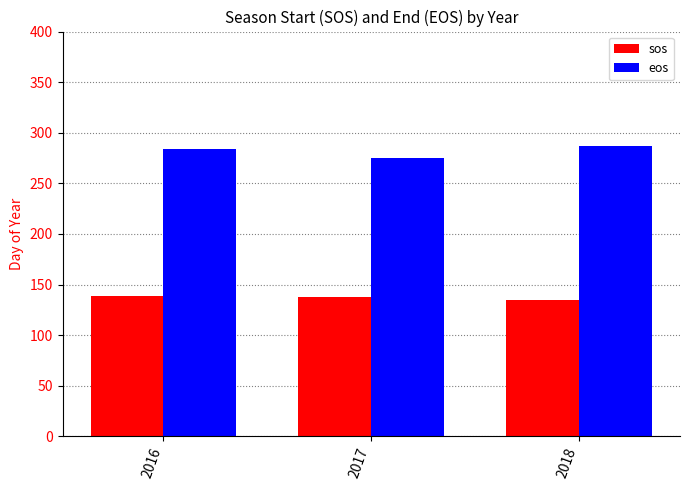

What is the difference between the highest and lowest values at 2018?

152